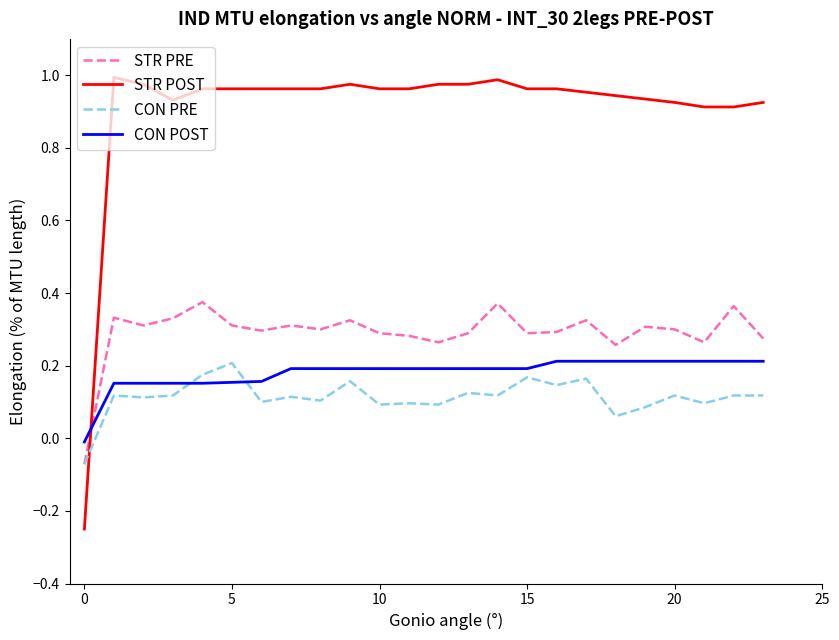

Which series has the largest total across all categories?

STR POST